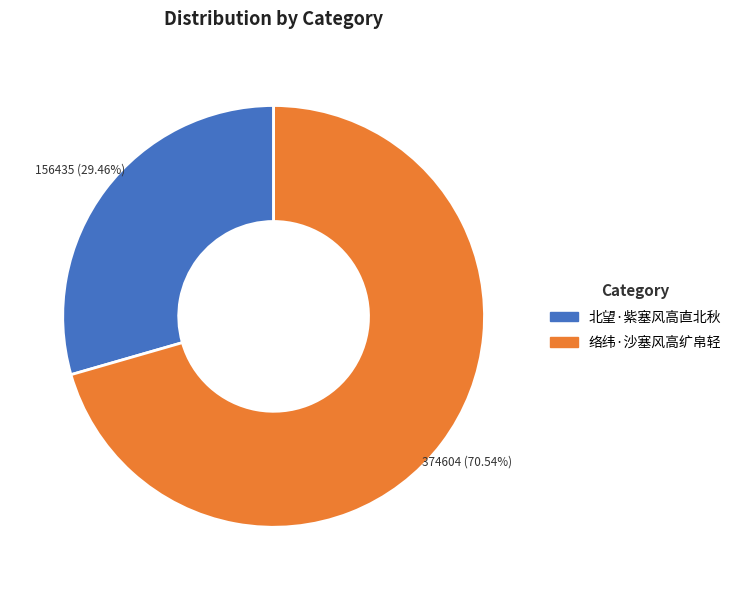

What percentage is the 北望·紫塞风高直北秋 slice, to the nearest percent?

29%